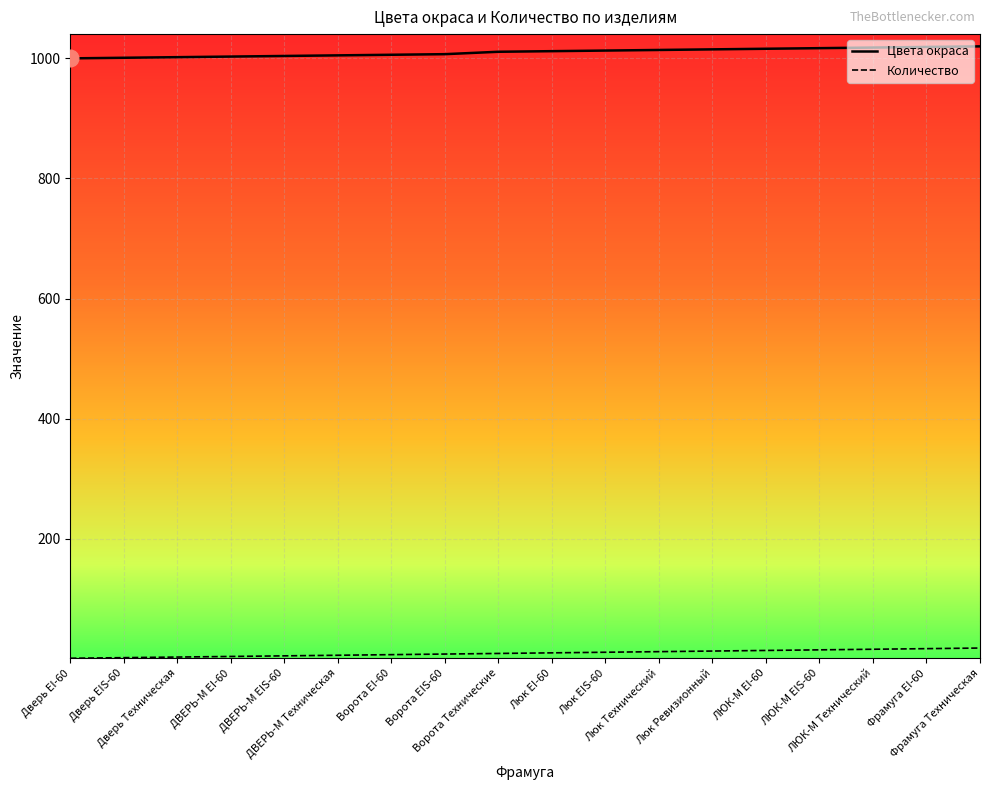

True or false: Количество and Цвета окраса intersect in this chart.

False